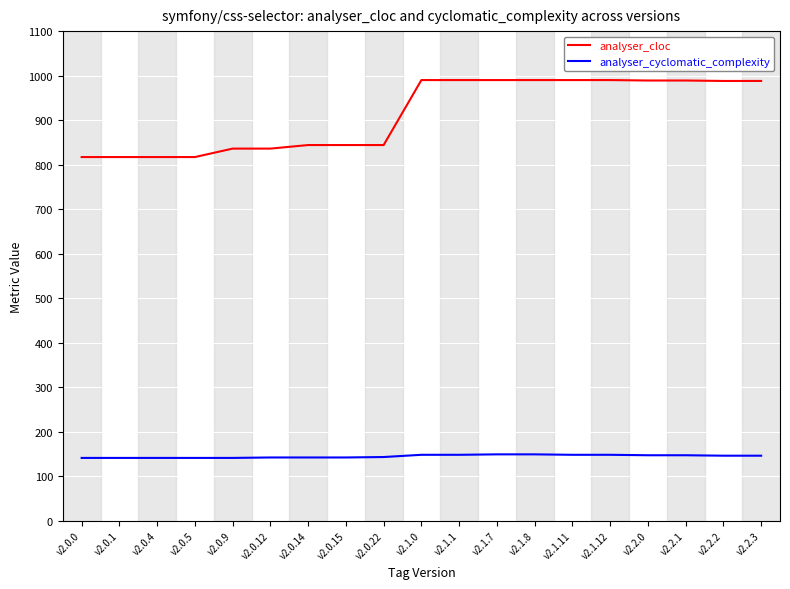

What is the spread (max minus min) of values at v2.1.11?

842